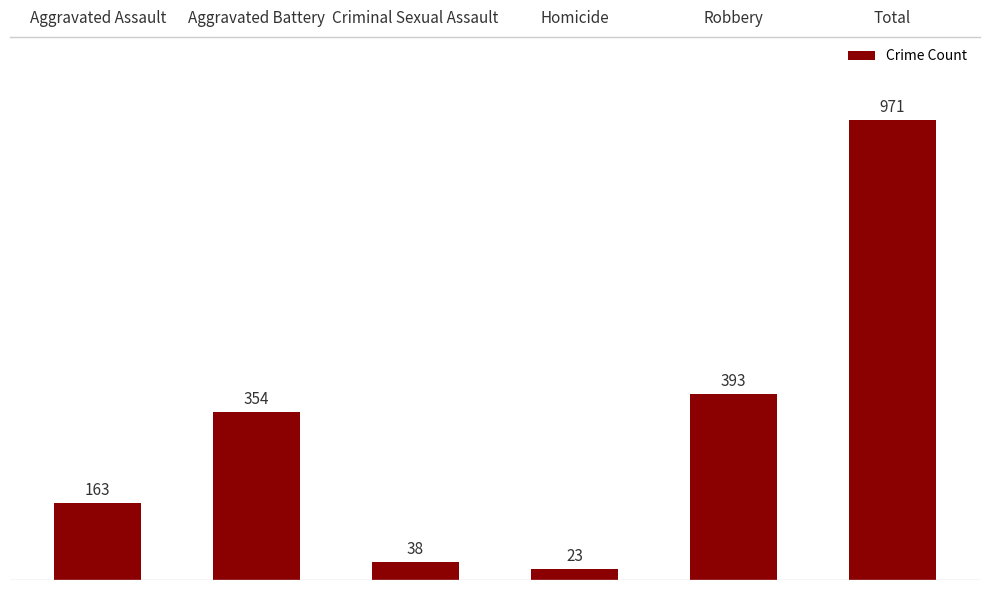

What is the ratio of the value at Aggravated Battery to the value at Aggravated Assault?

2.2